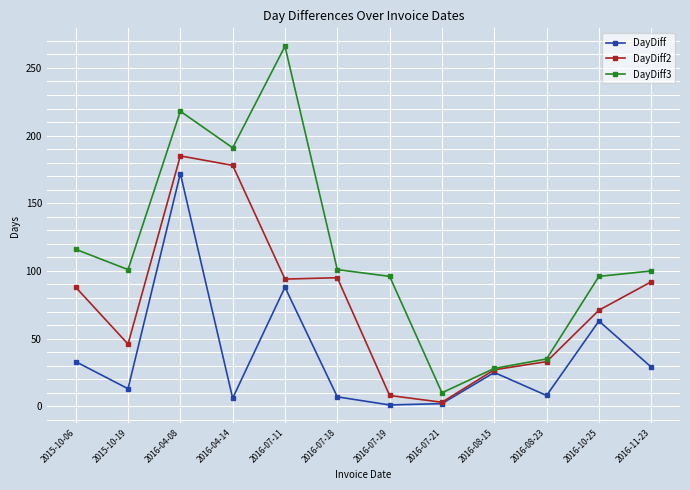

List the series in order of their peak value, lowest first.

DayDiff, DayDiff2, DayDiff3